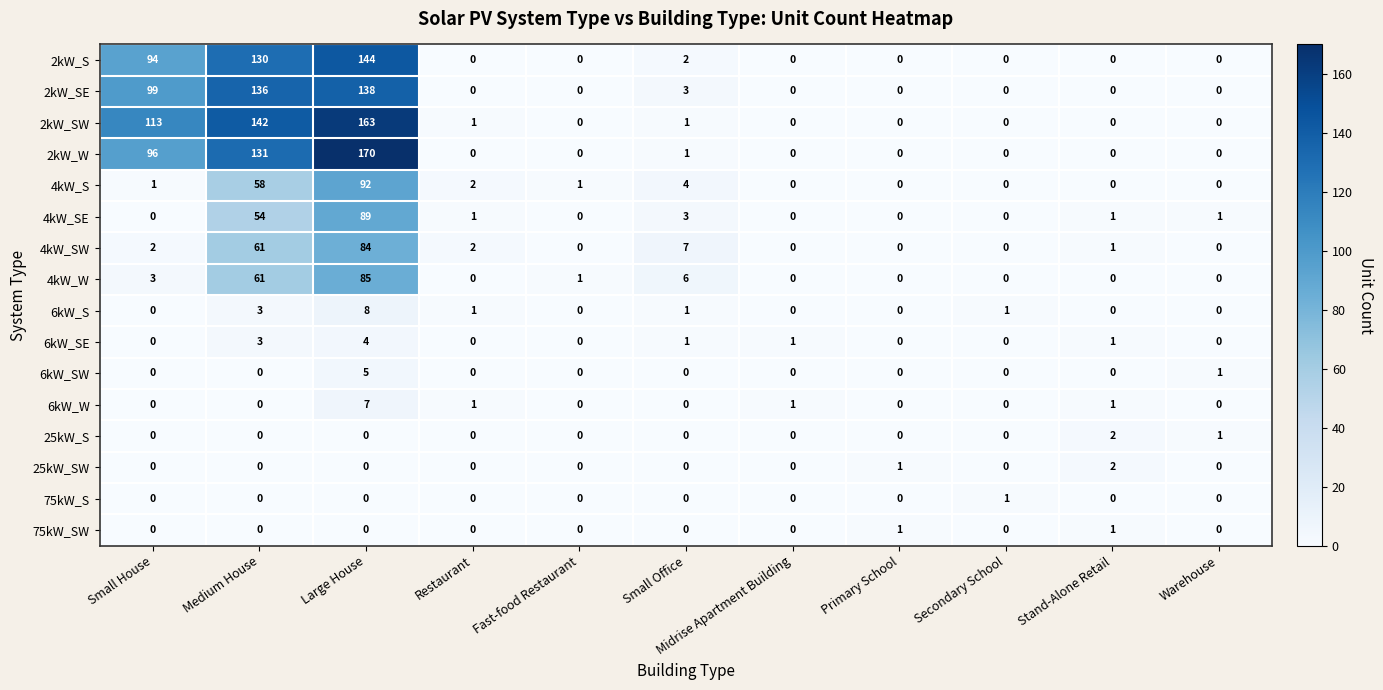

Is the value of 2kW_SW at Large House greater than the value of 25kW_S at Restaurant?

Yes